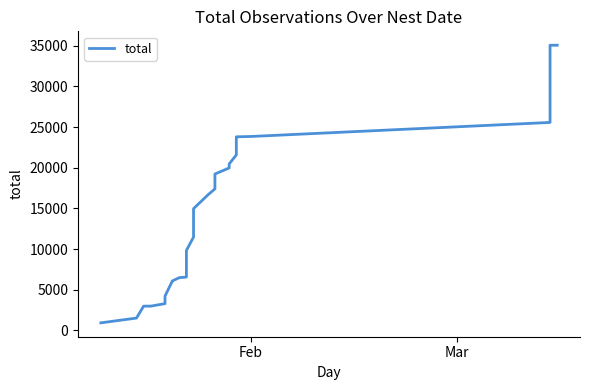

Does the chart display data point markers on the line(s)?

No